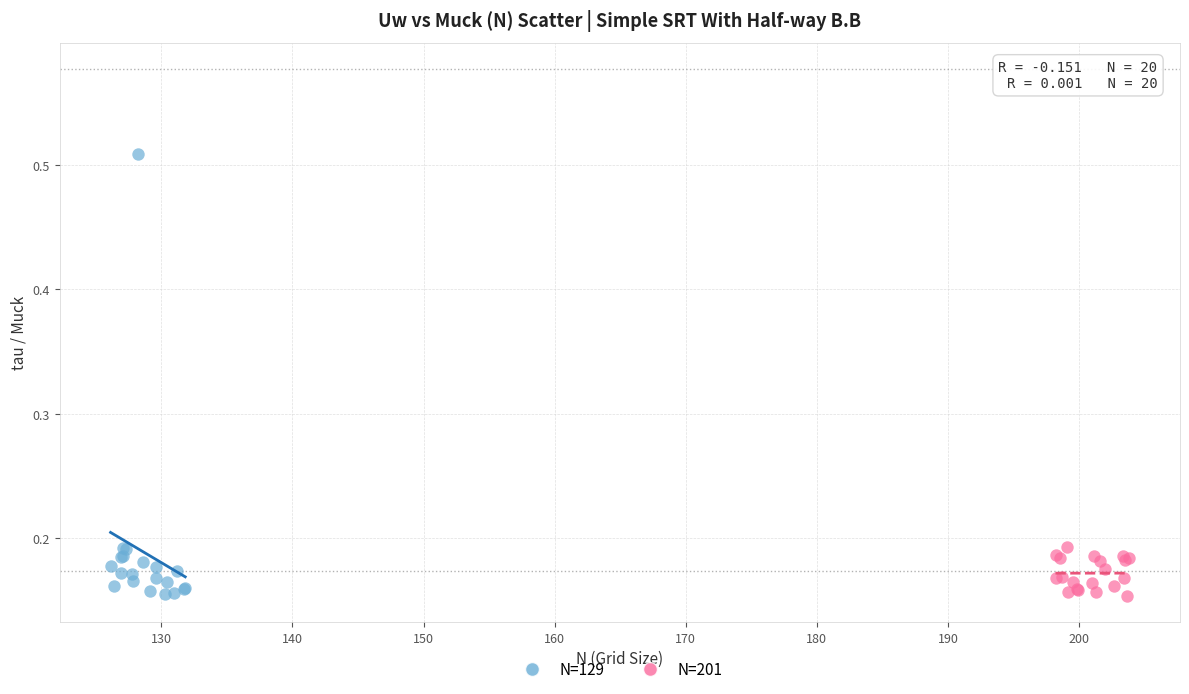

Which series has the largest Y range (max minus min)?

N=129